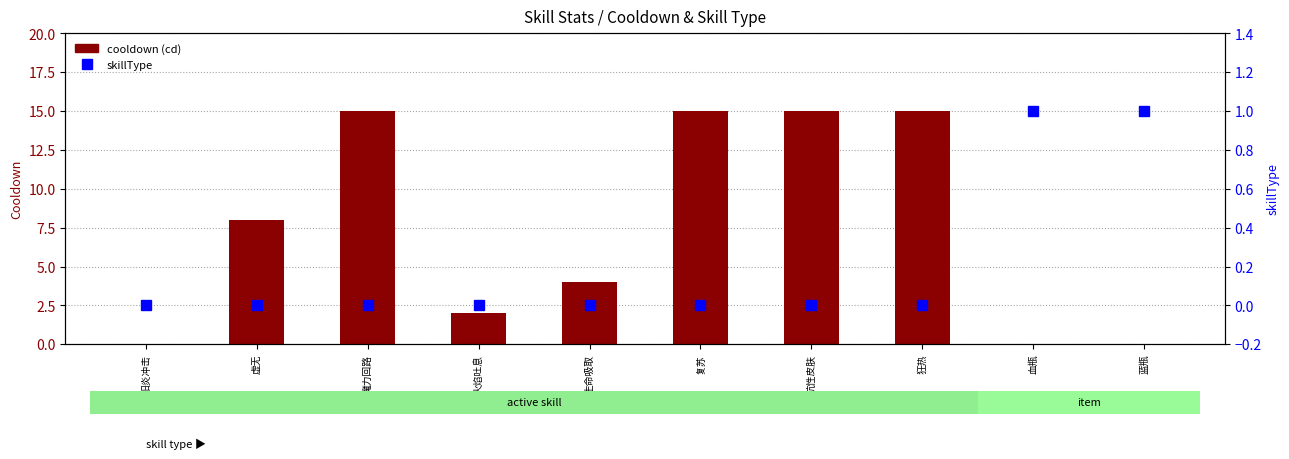

How many groups of bars are there?

10